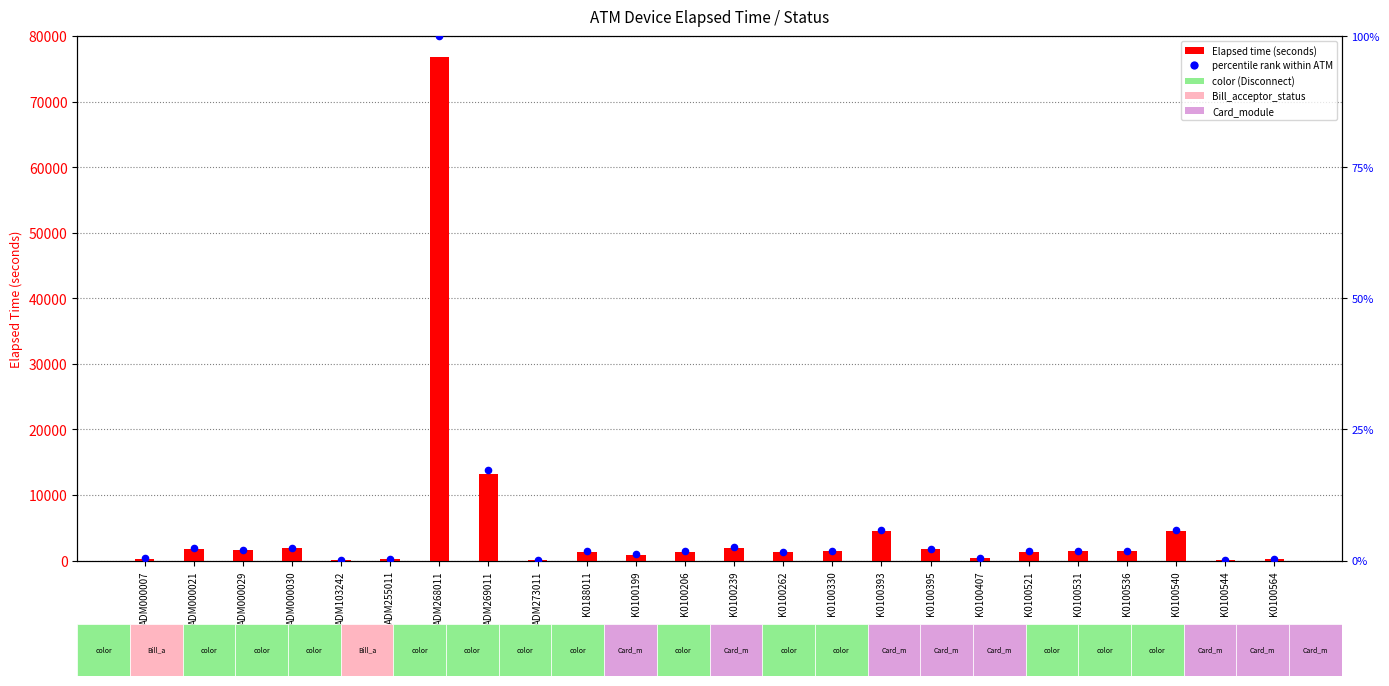

Which series reaches the maximum Y coordinate?

Elapsed time (seconds)